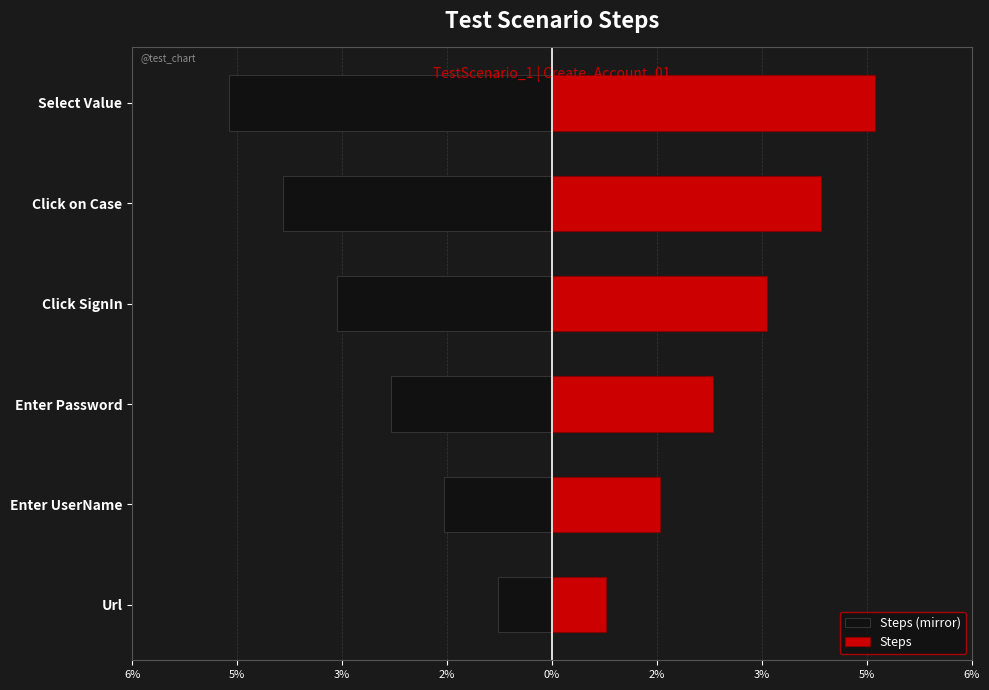

How many categories are shown in the chart?

6